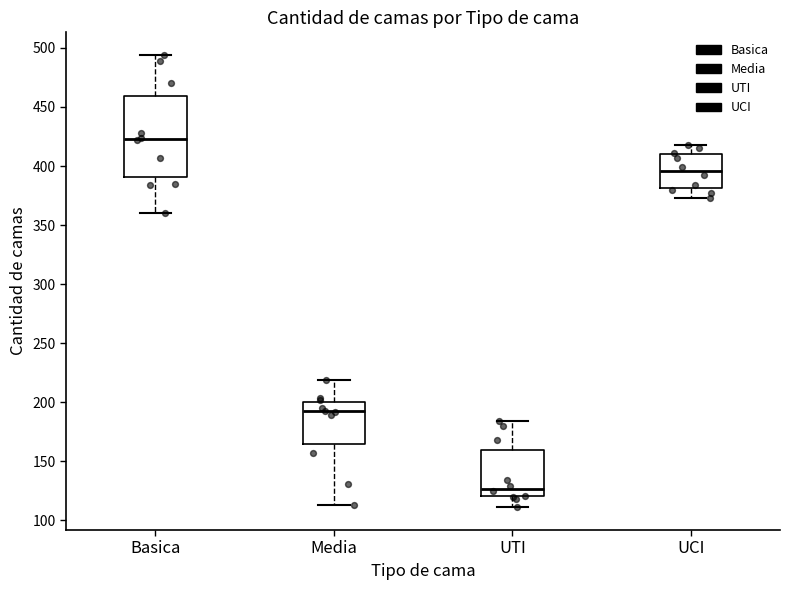

Reading left to right, transcribe this box plot: for each box, give where its median line is, the range the box spans, and where its two whiskers end, as read against the y-axis. The values are not printed on the chart, so give them approximately, as read against the axis.

Basica: median 425, box 390 to 460, whiskers 360 to 495
Media: median 195, box 165 to 200, whiskers 115 to 220
UTI: median 125, box 120 to 160, whiskers 110 to 185
UCI: median 395, box 380 to 410, whiskers 375 to 420